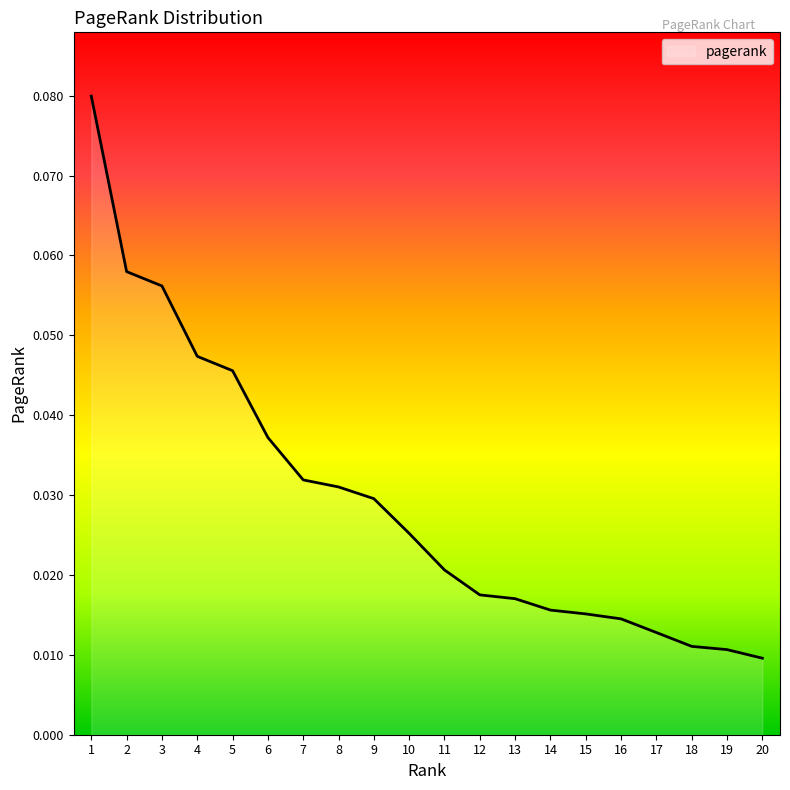

Between 19 and 14, which is larger?

14